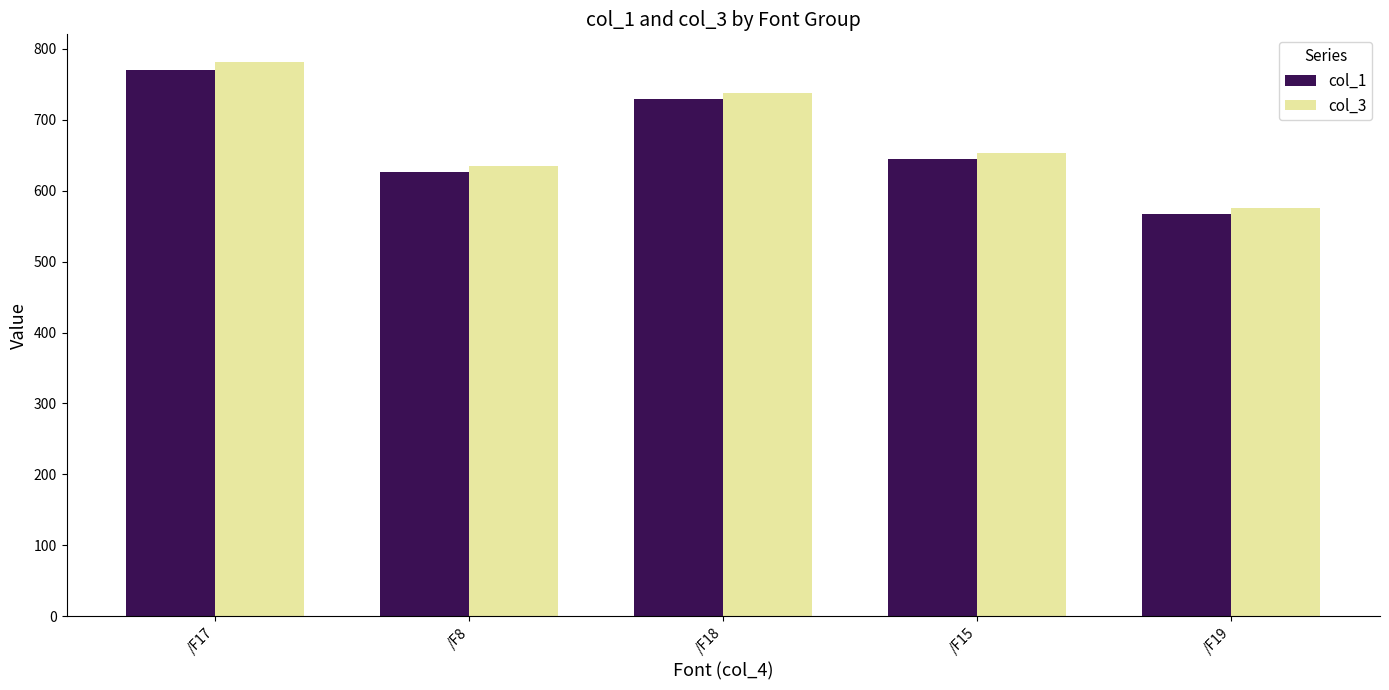

Rank the series by their average value, from lowest to highest.

col_1, col_3